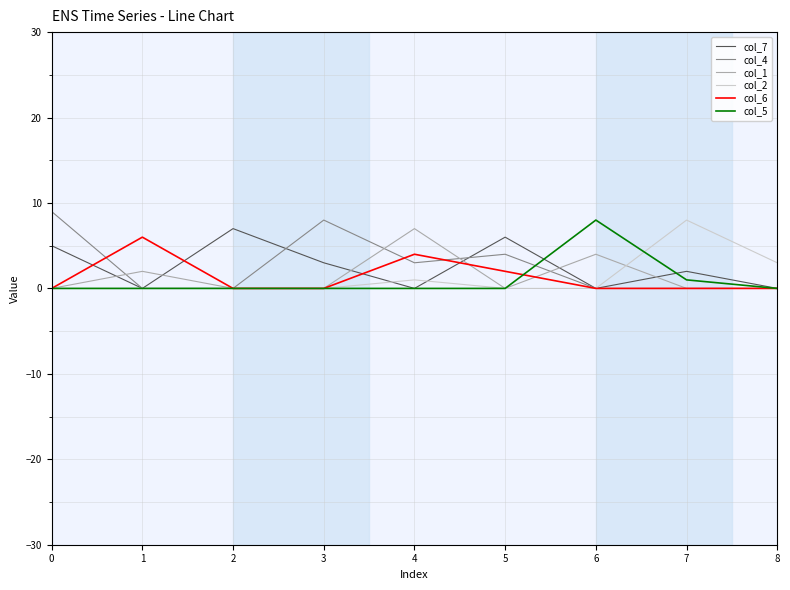

Which series has the widest spread of values?

col_4